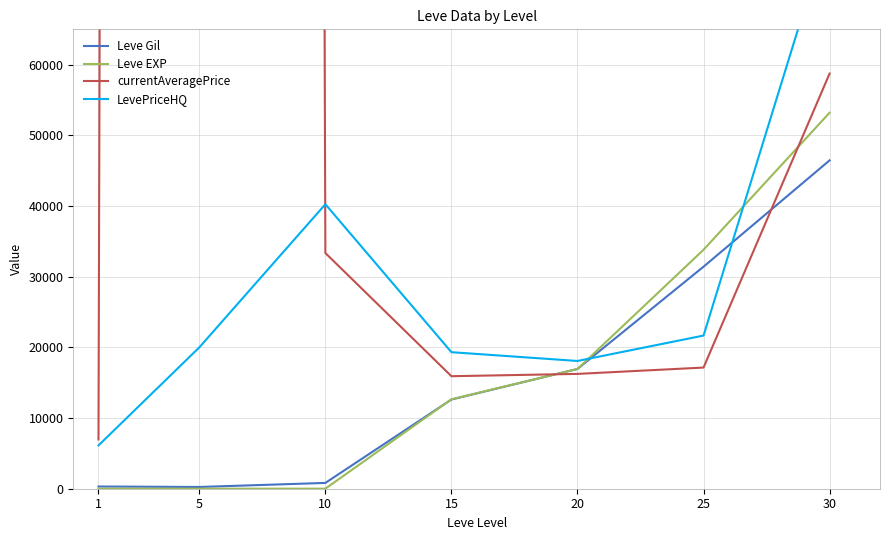

What value does the LevePriceHQ series have at 10?

40251